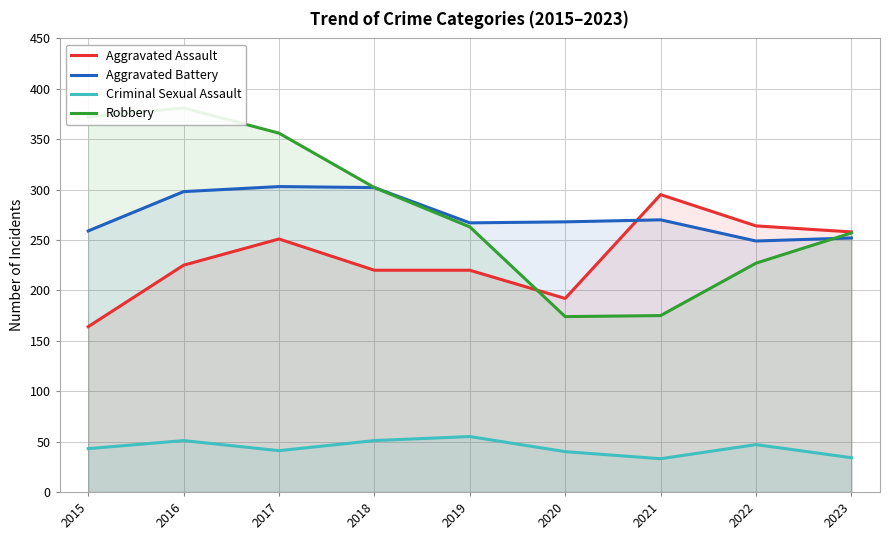

Rank the categories by Criminal Sexual Assault value from highest to lowest.

2019, 2016, 2018, 2022, 2015, 2017, 2020, 2023, 2021